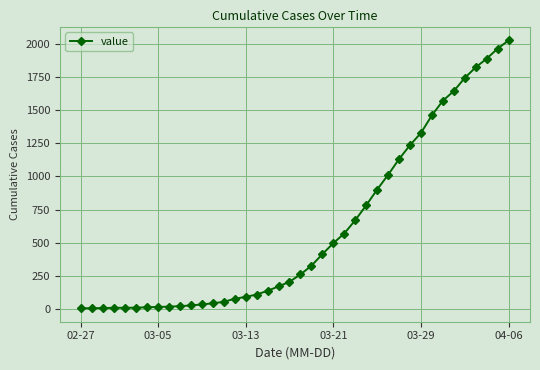

What is the sum of all values?

24329